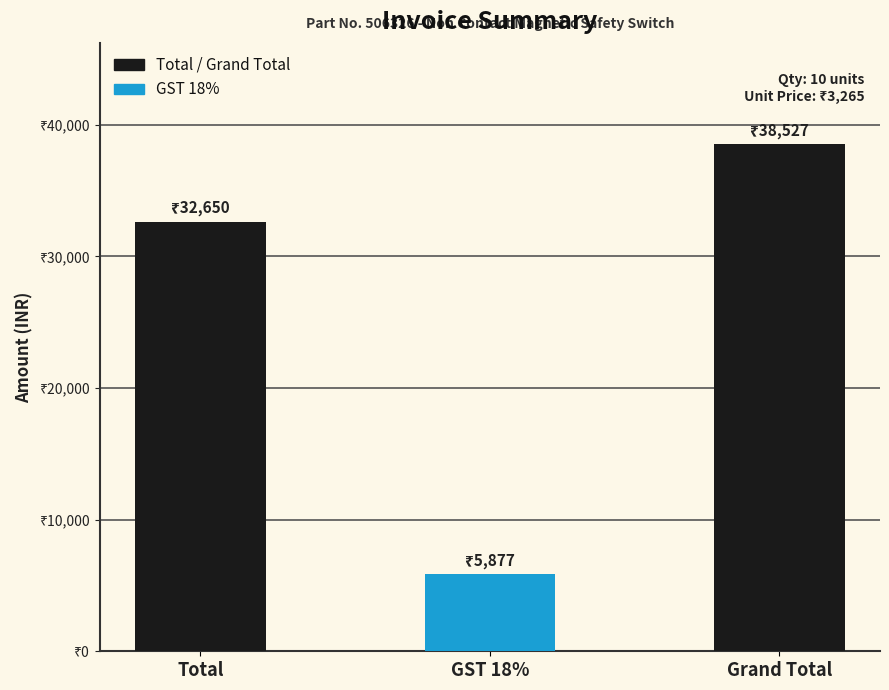

Are the bars horizontal?

No